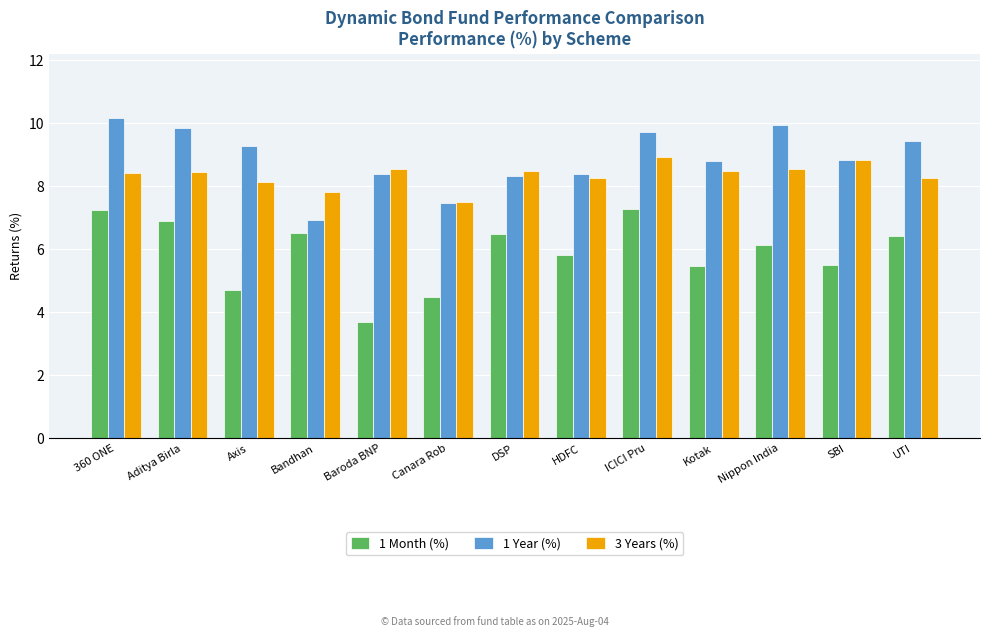

At which label does 1 Year (%) reach its minimum?

Bandhan